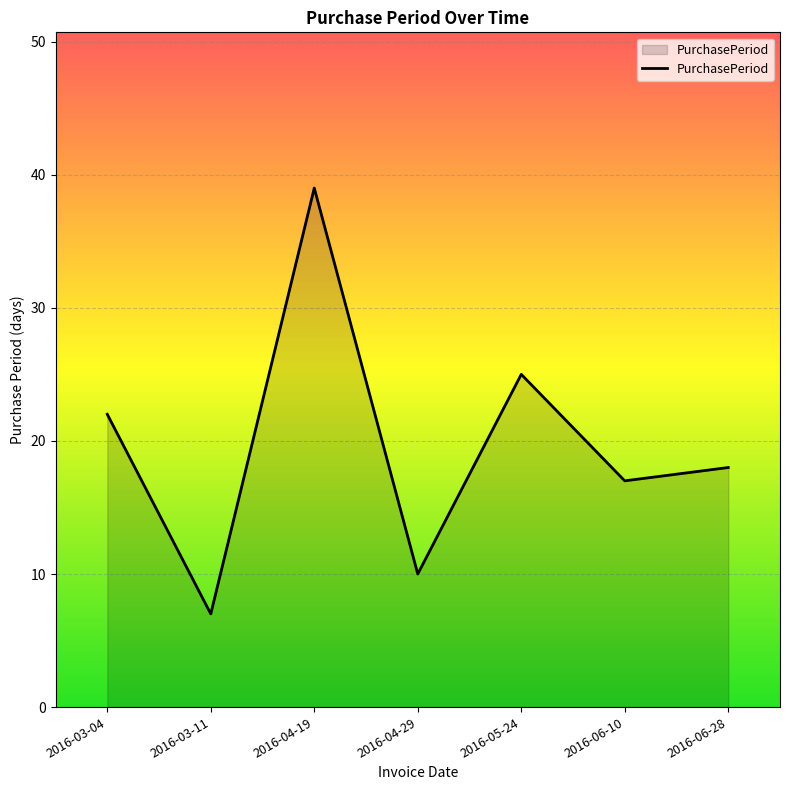

What is the change in value from 2016-04-19 to 2016-05-24?

-14